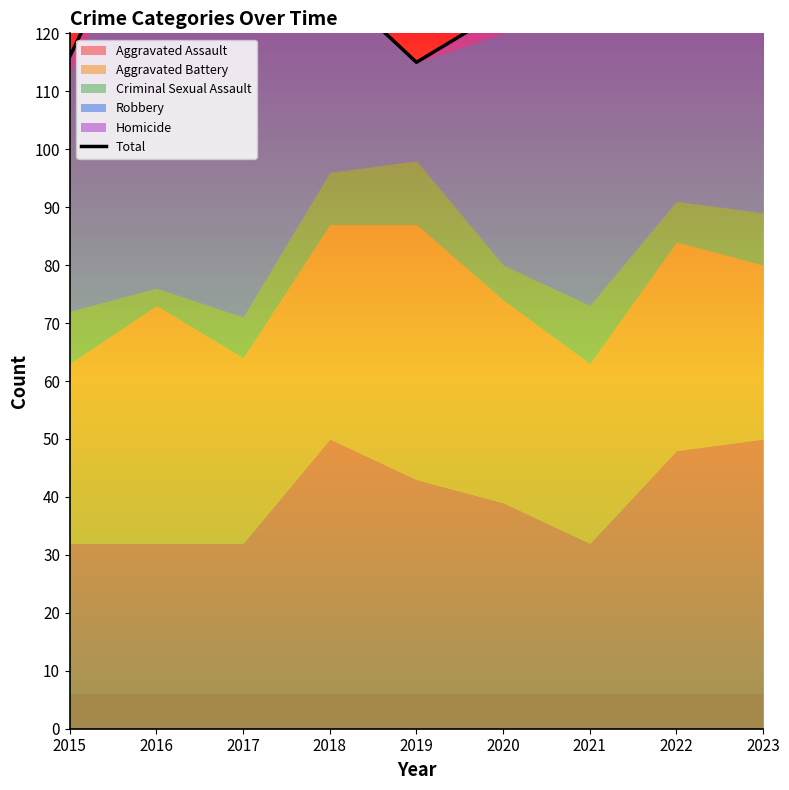

At which category does the chart reach its minimum across all series?

2019